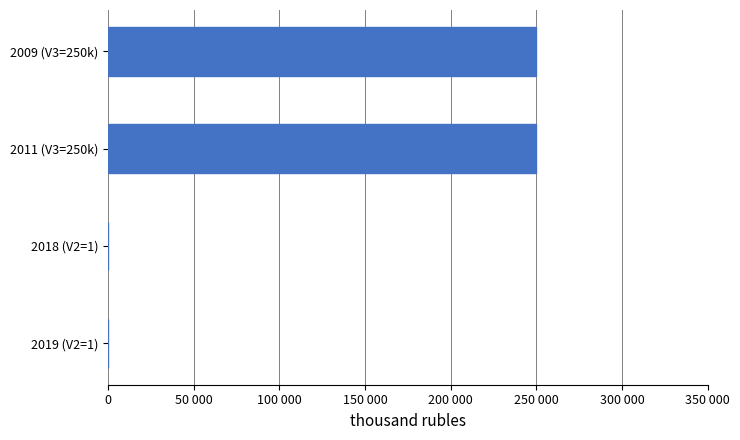

What is the average value?

125000